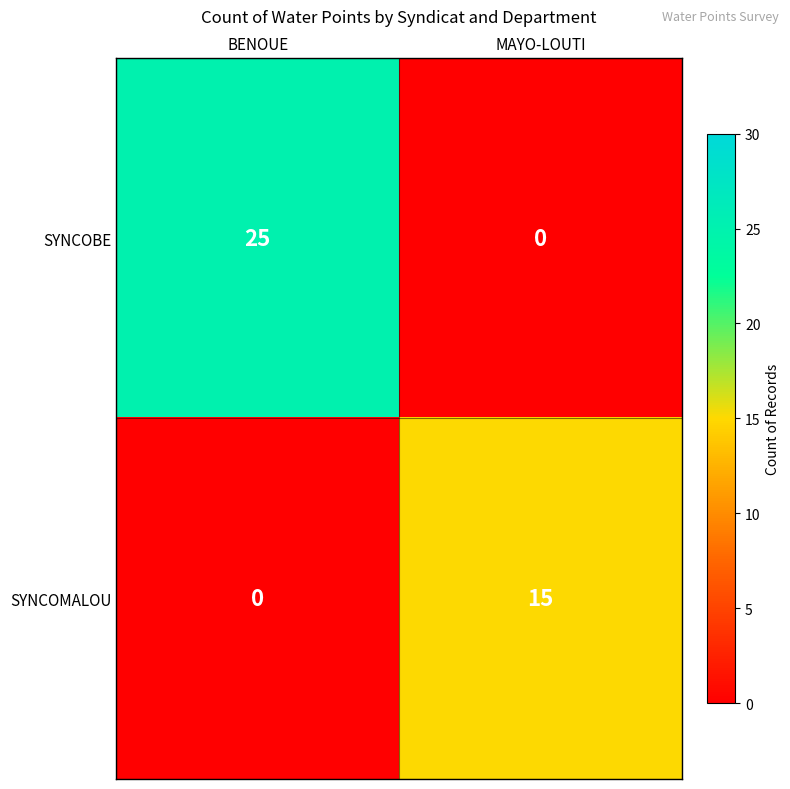

Is it true that SYNCOBE equals 44 at BENOUE?

False